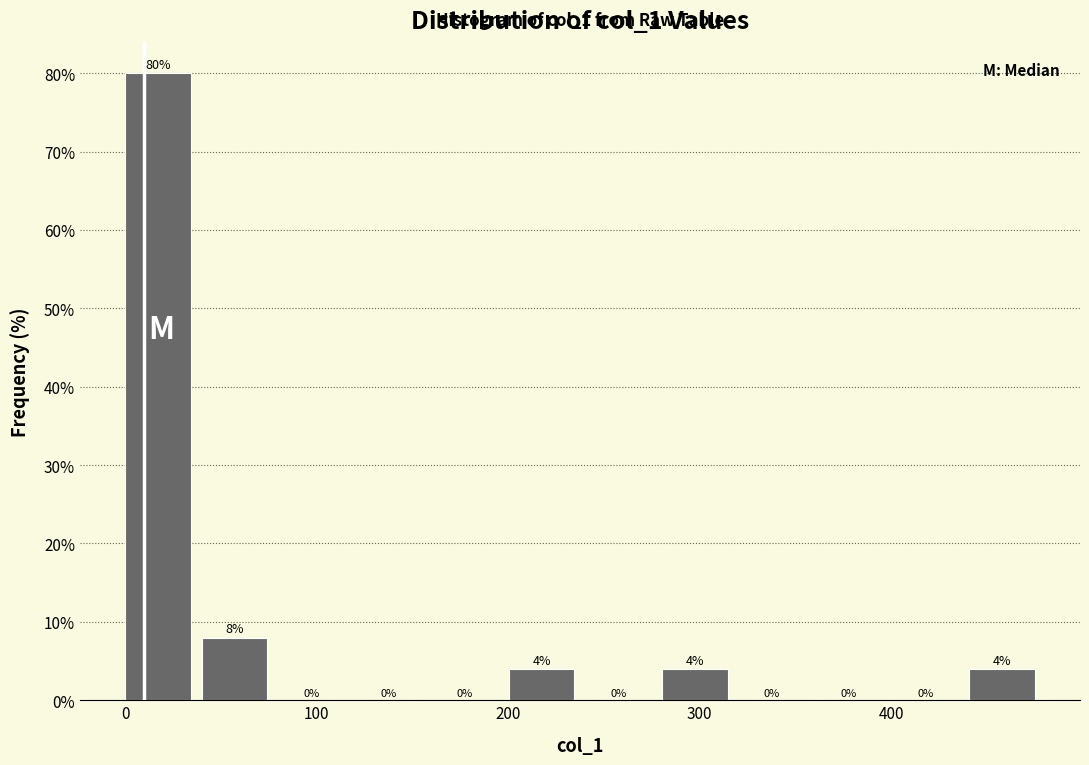

Which range on the x-axis has the tallest bar?

0 to 40